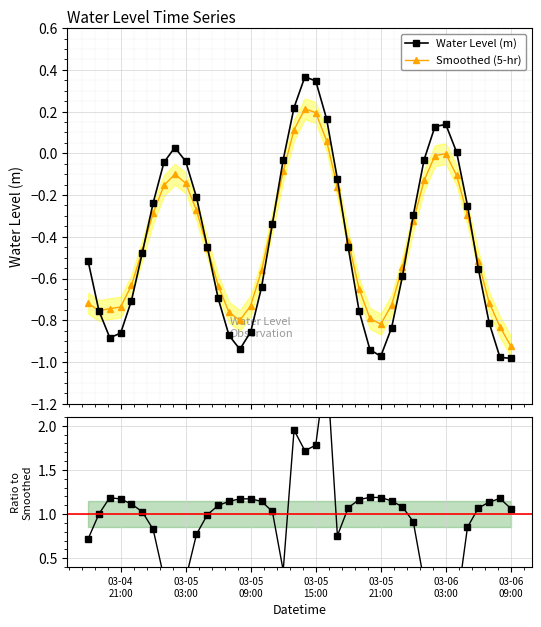

True or false: Smoothed (5-hr) has more than 0 interior local peaks.

True